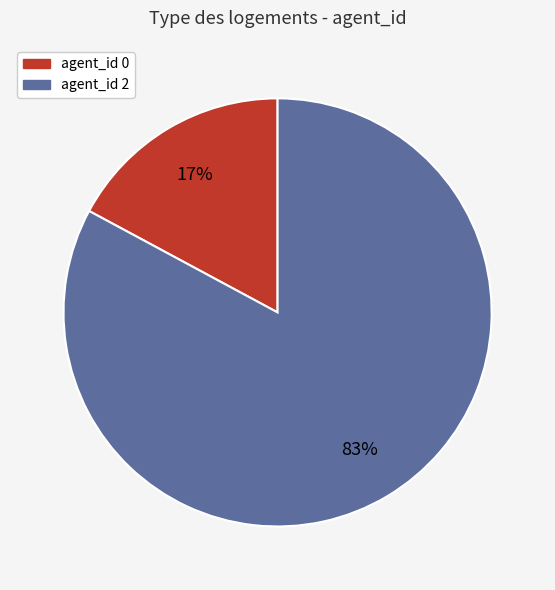

Is there any slice that represents more than half of the pie?

Yes